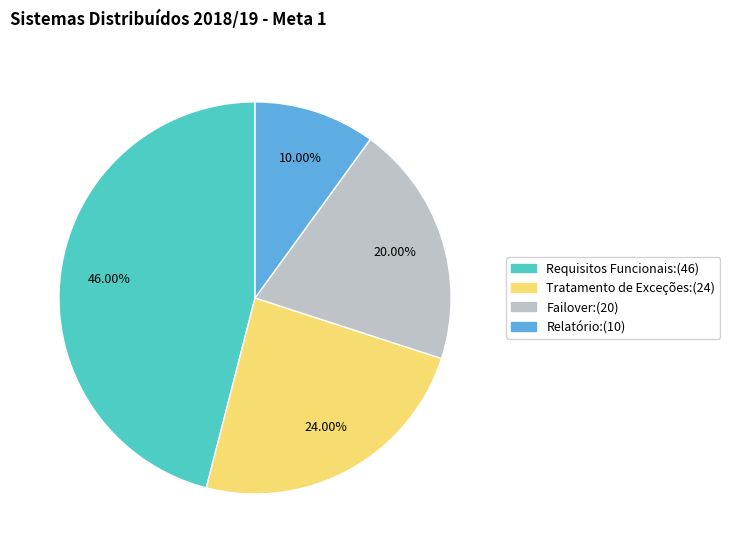

Does Tratamento de Exceções account for over 50% of the chart?

No